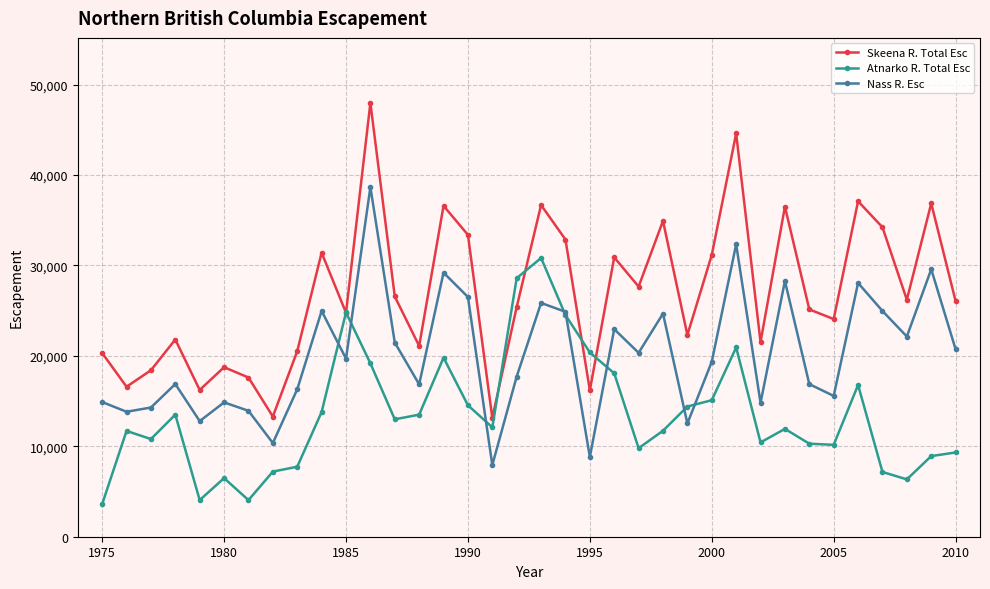

True or false: Skeena R. Total Esc and Nass R. Esc cross at least once.

False